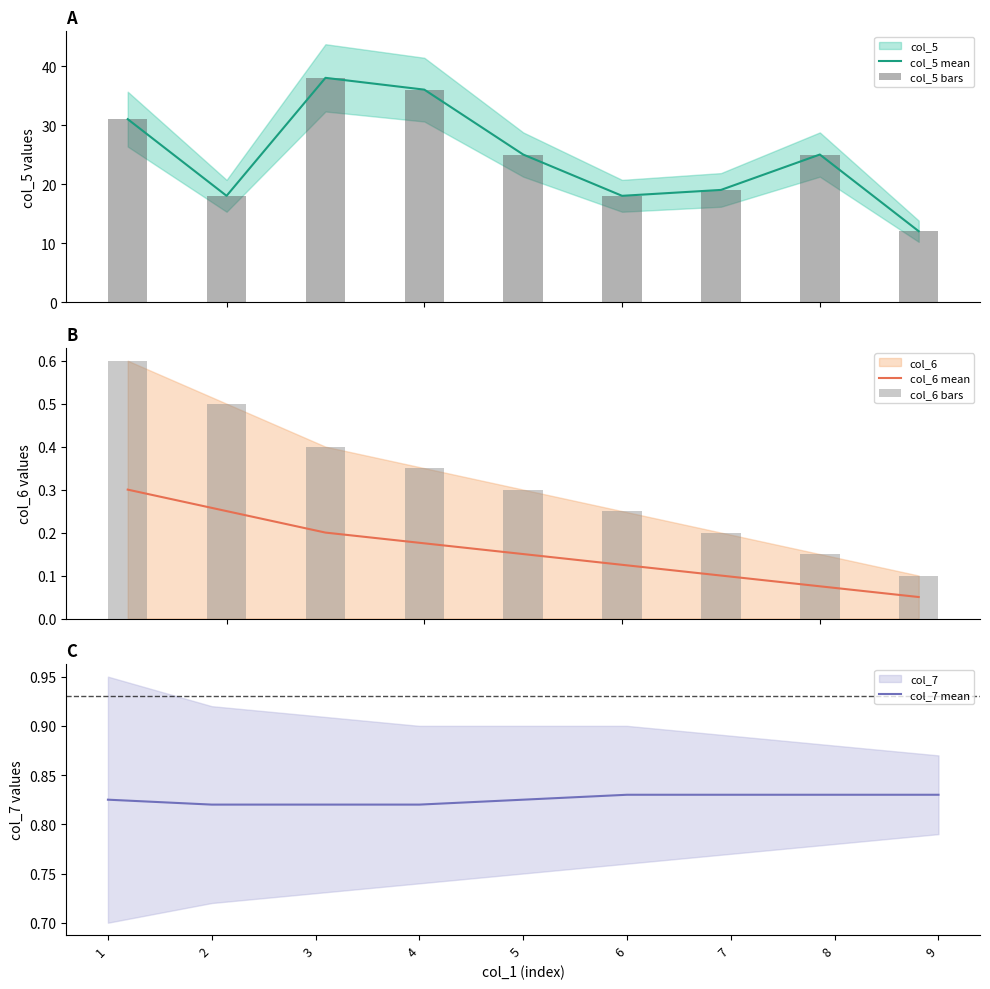

How many data points does each series have?

9